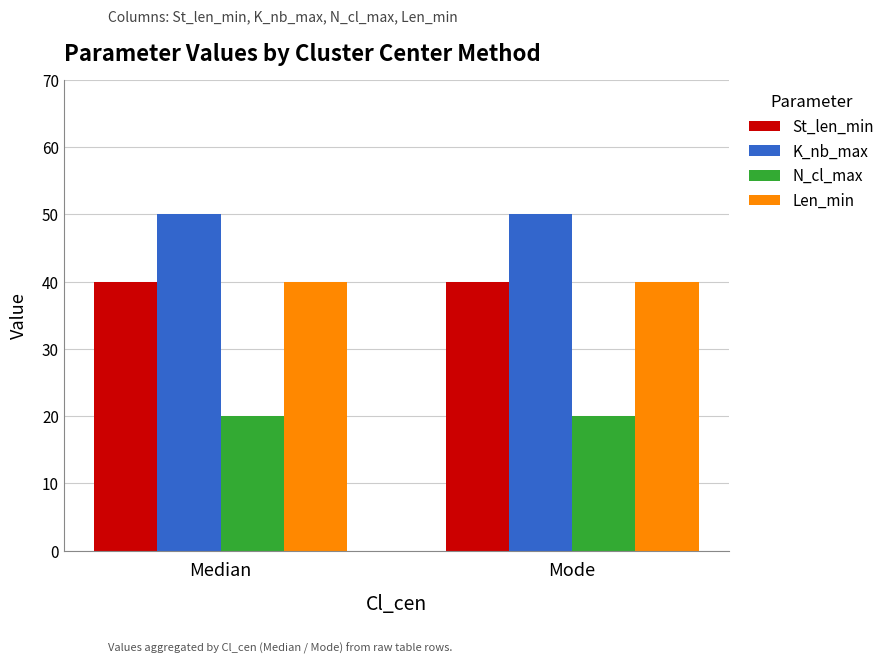

What is the spread (max minus min) of values at Mode?

30